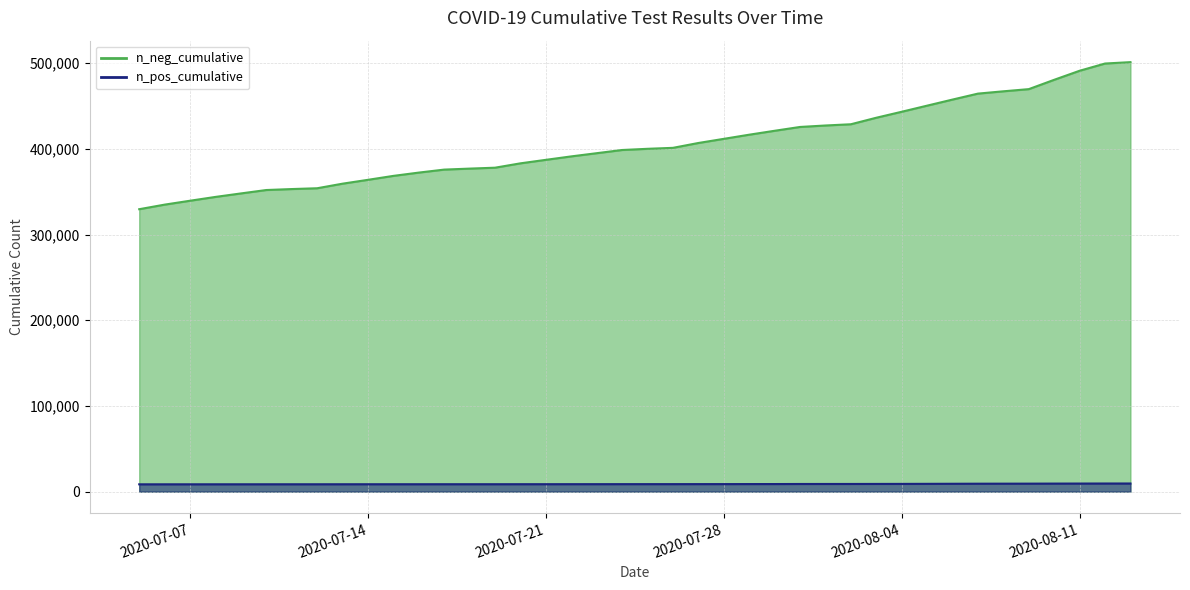

What are all the series names shown in the legend?

n_neg_cumulative, n_pos_cumulative